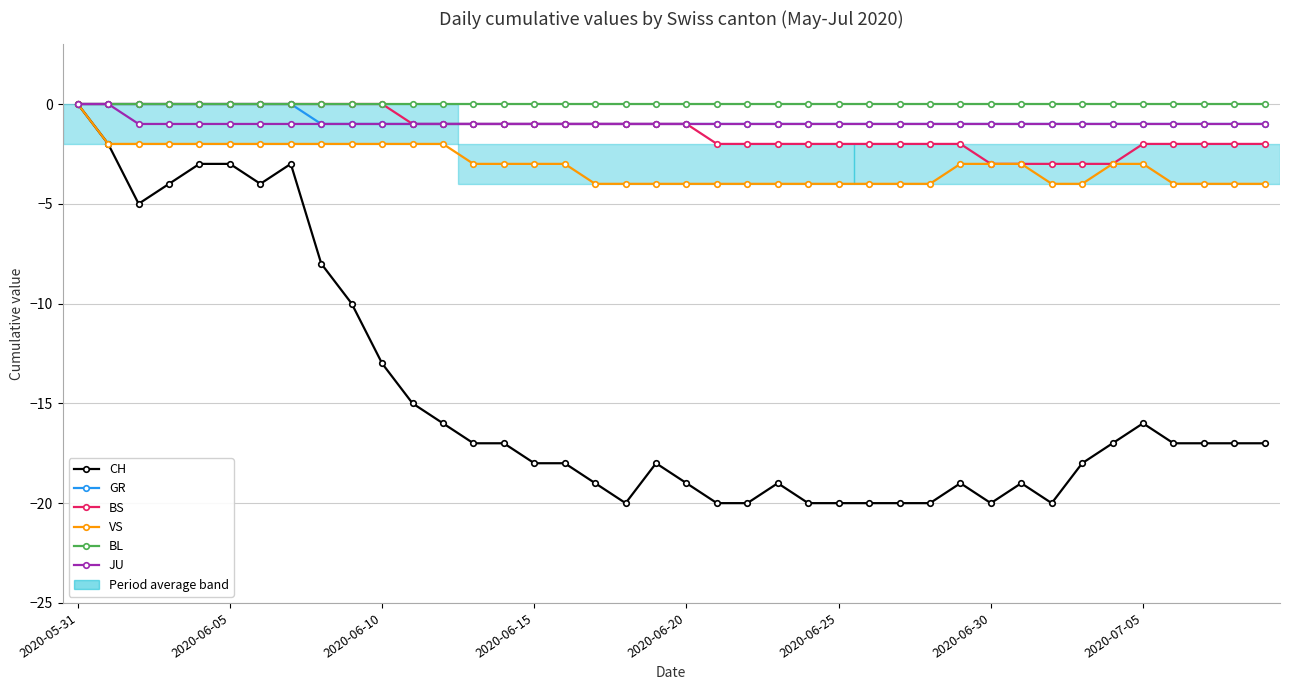

What is the value of the VS point at the 21st from the left?

-4